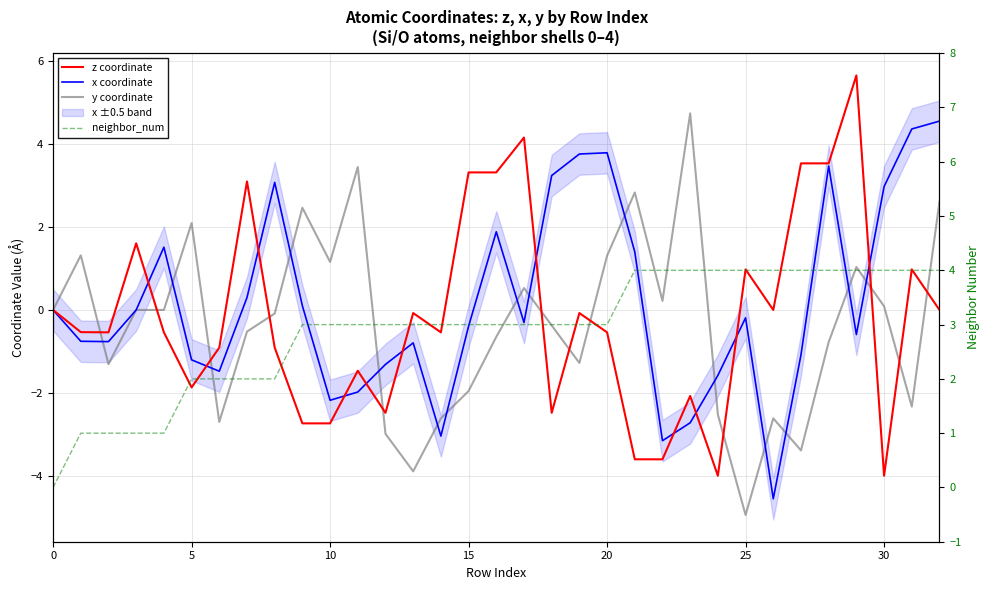

What is the value of the z coordinate point at the 9th from the left?

-0.9